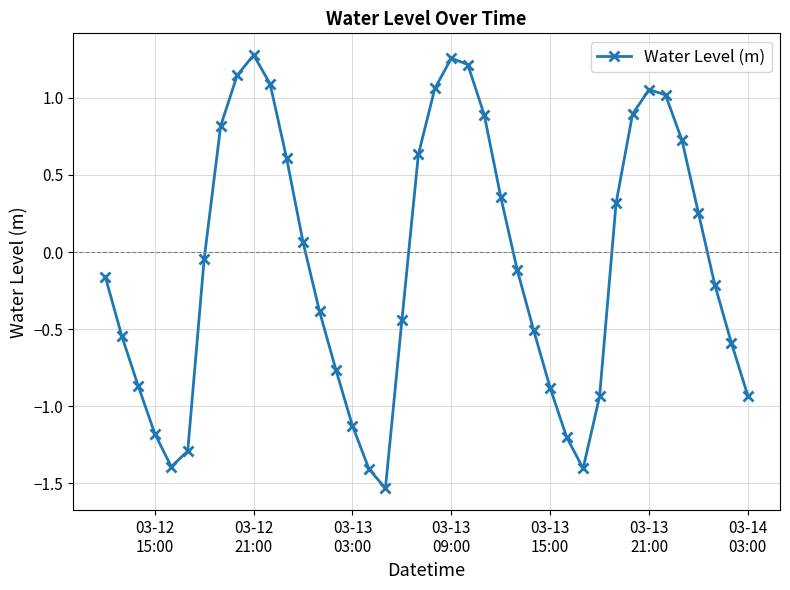

True or false: the data has more than 2 interior local peaks.

True